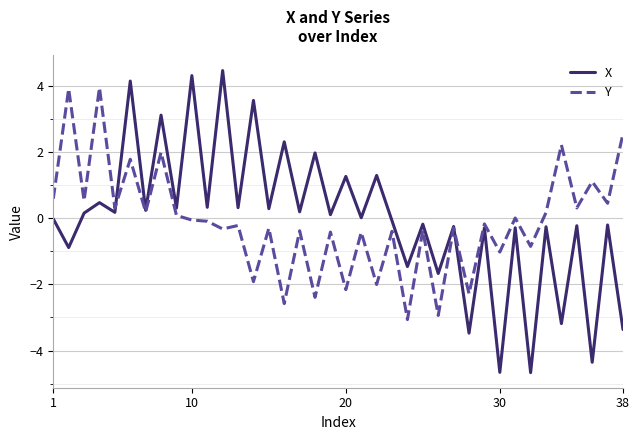

What is the lowest value of the Y series?

-3.1